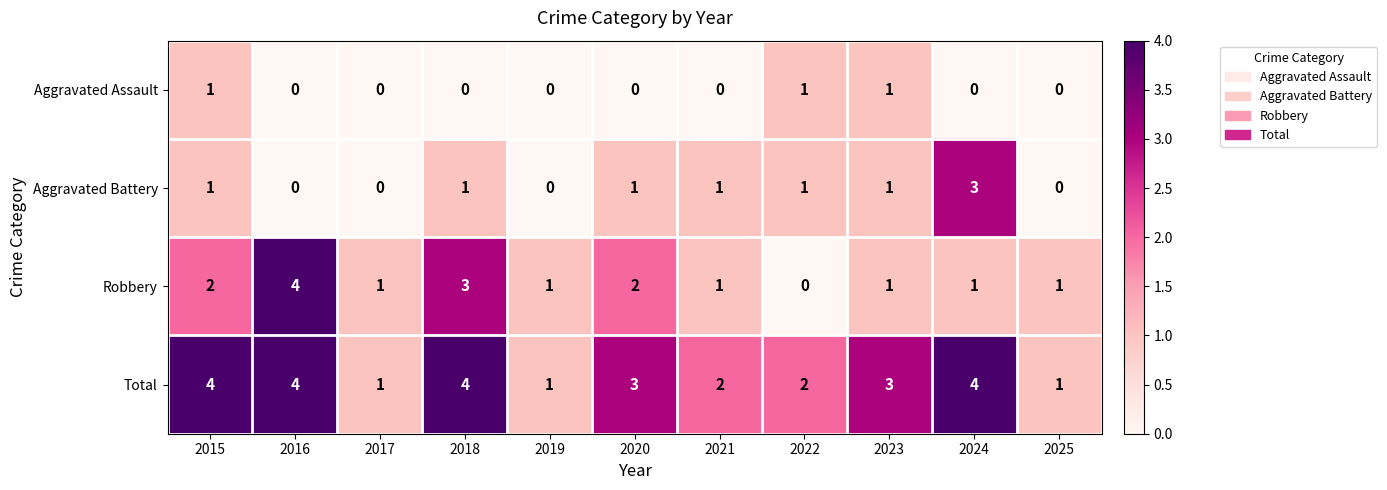

At 2024, list the series in order from smallest to largest.

Aggravated Assault, Robbery, Aggravated Battery, Total